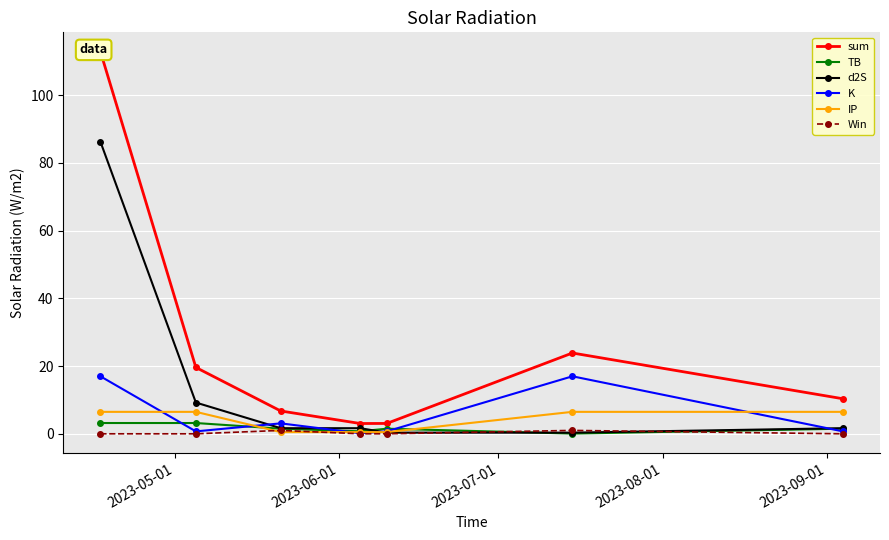

How many lines are shown in the chart?

6